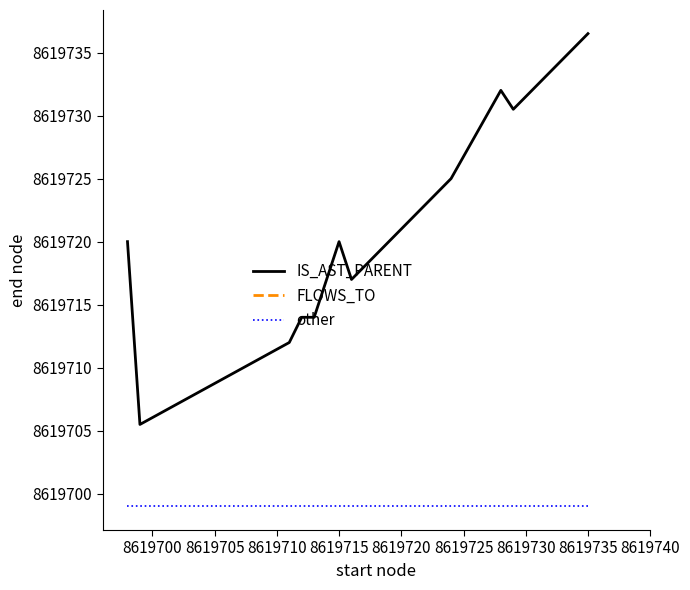

The IS_AST_PARENT series shows 14270882.4 at 8619720. True or false?

False